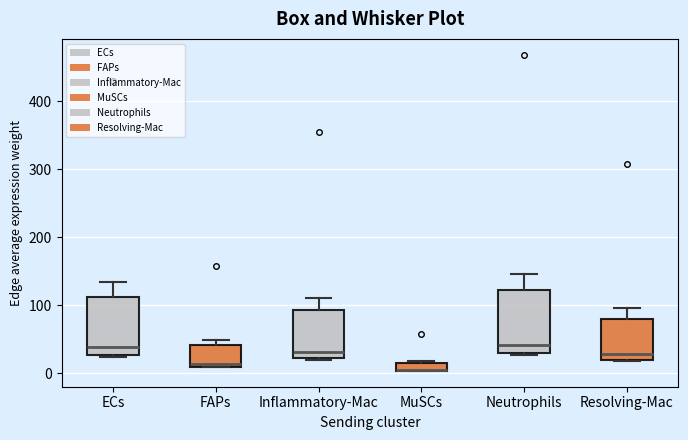

Where is the lower edge of the box for Neutrophils on the y-axis? The values are not printed on the chart, so give them approximately, as read against the axis.

30